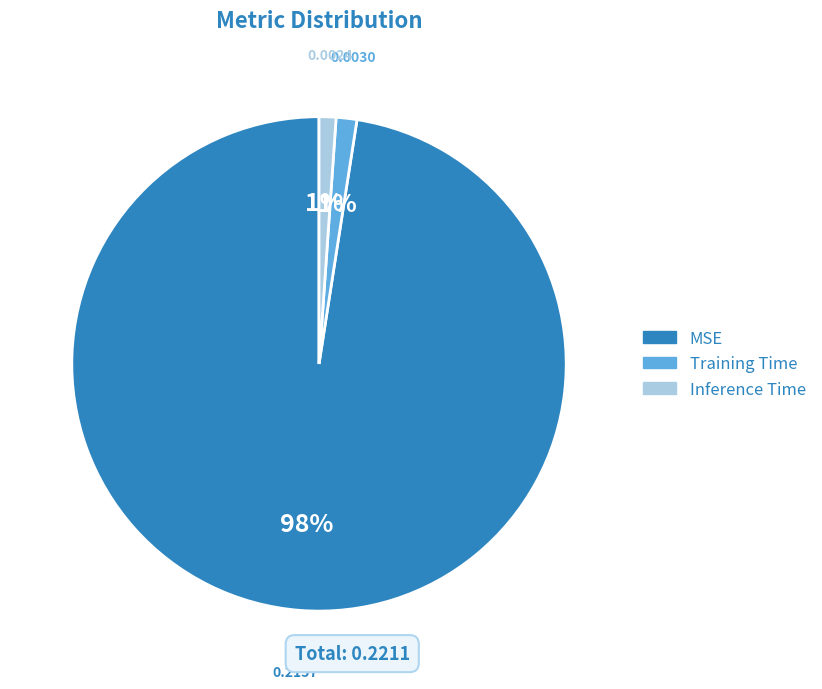

The Training Time slice represents 1% of the pie. True or false?

True